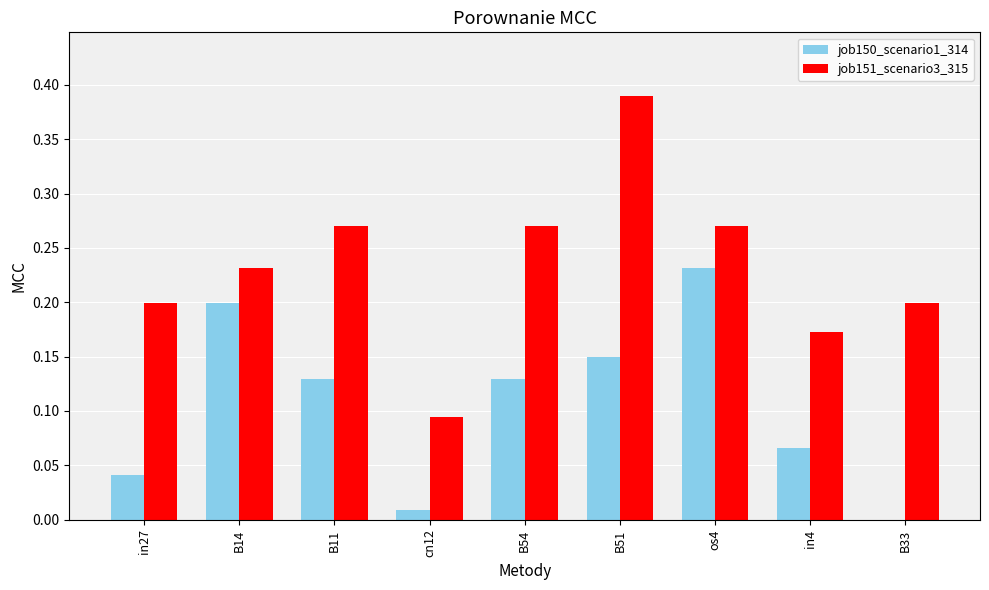

Which category has the highest value in the job150_scenario1_314 series?

os4